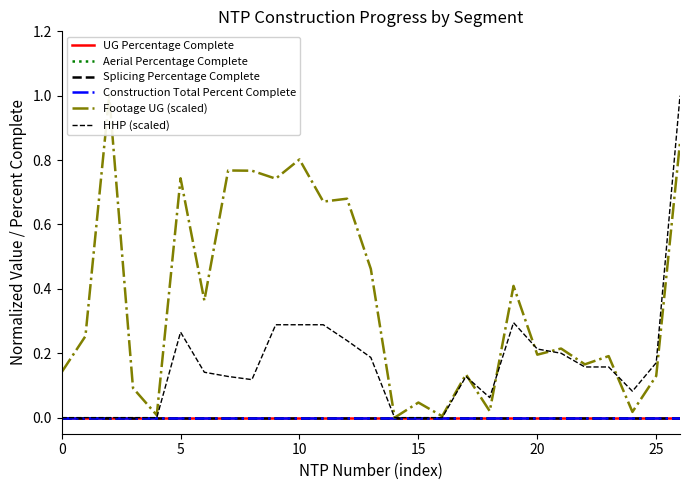

True or false: HHP (scaled) has more than 1 points higher than both neighbors.

True